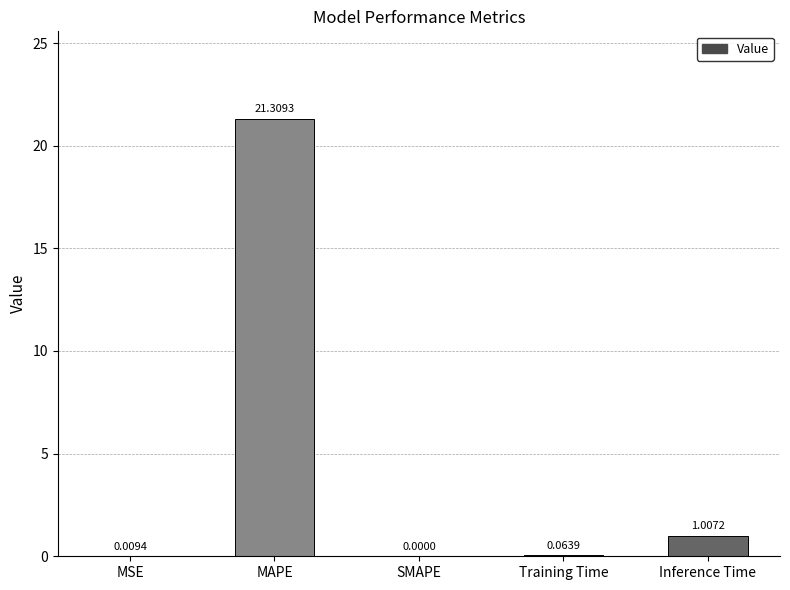

What is the sum of the values at MAPE and Training Time?

21.4